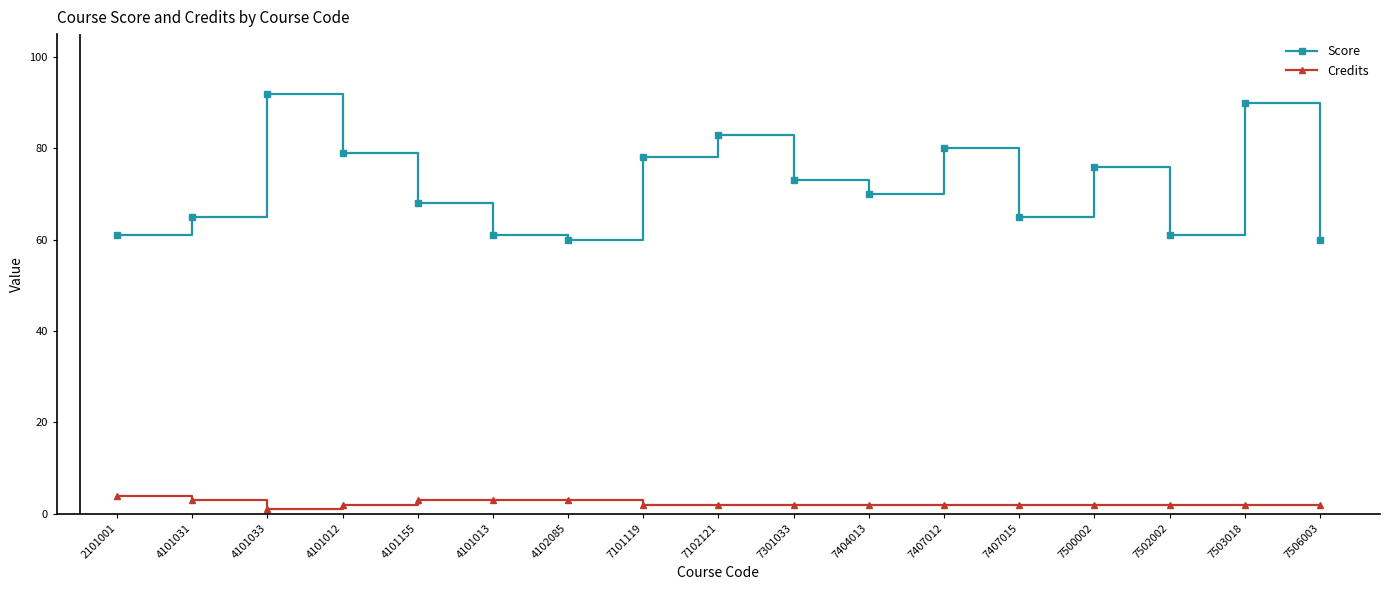

Does the chart have visible grid lines?

No